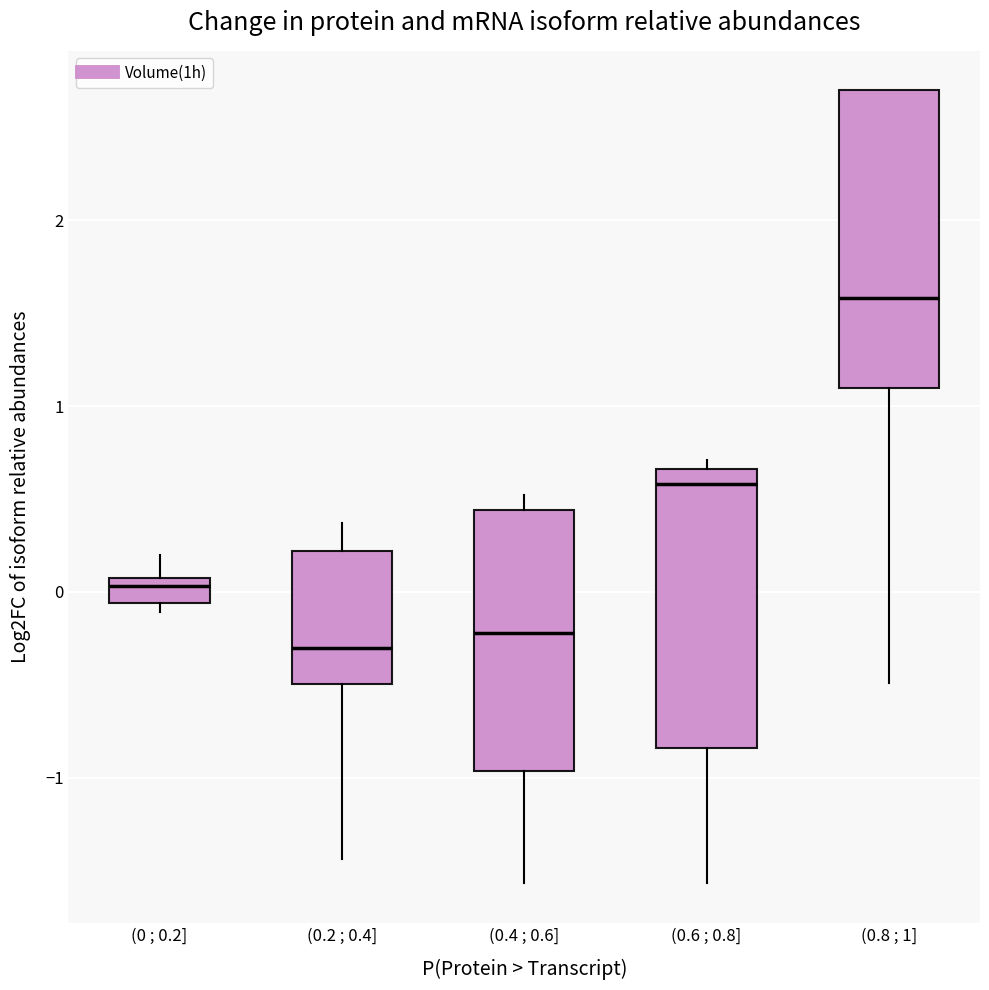

Which box is the tallest, from its lower edge to its upper edge?

(0.8 ; 1]